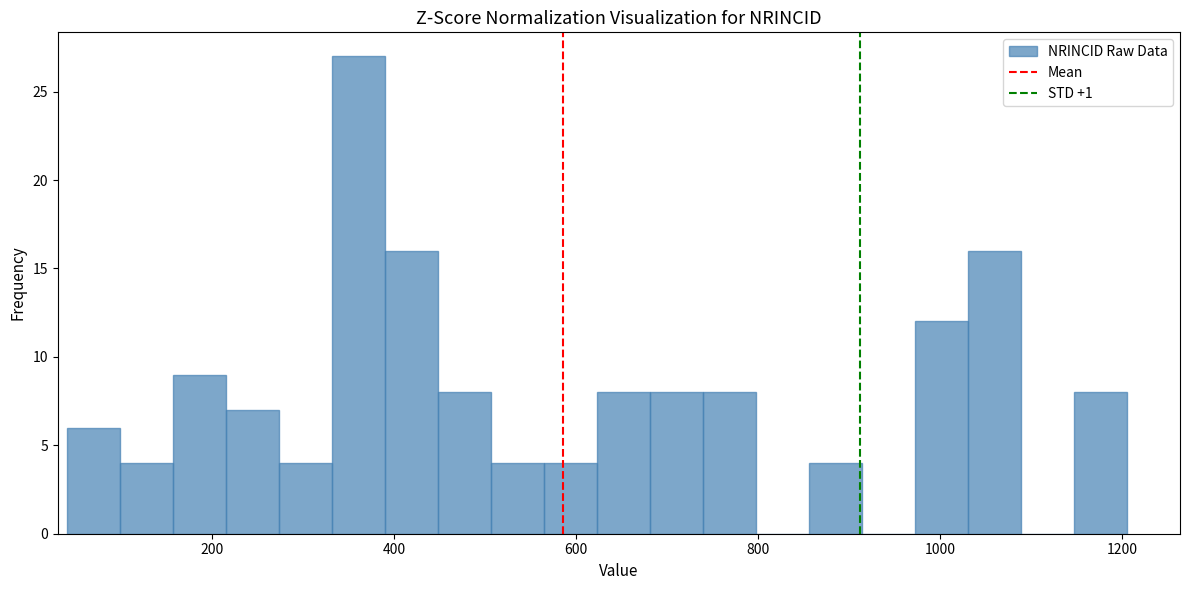

Around what value on the x-axis is the tallest bar? Give the approximate position of its centre, as read against the axis.

360